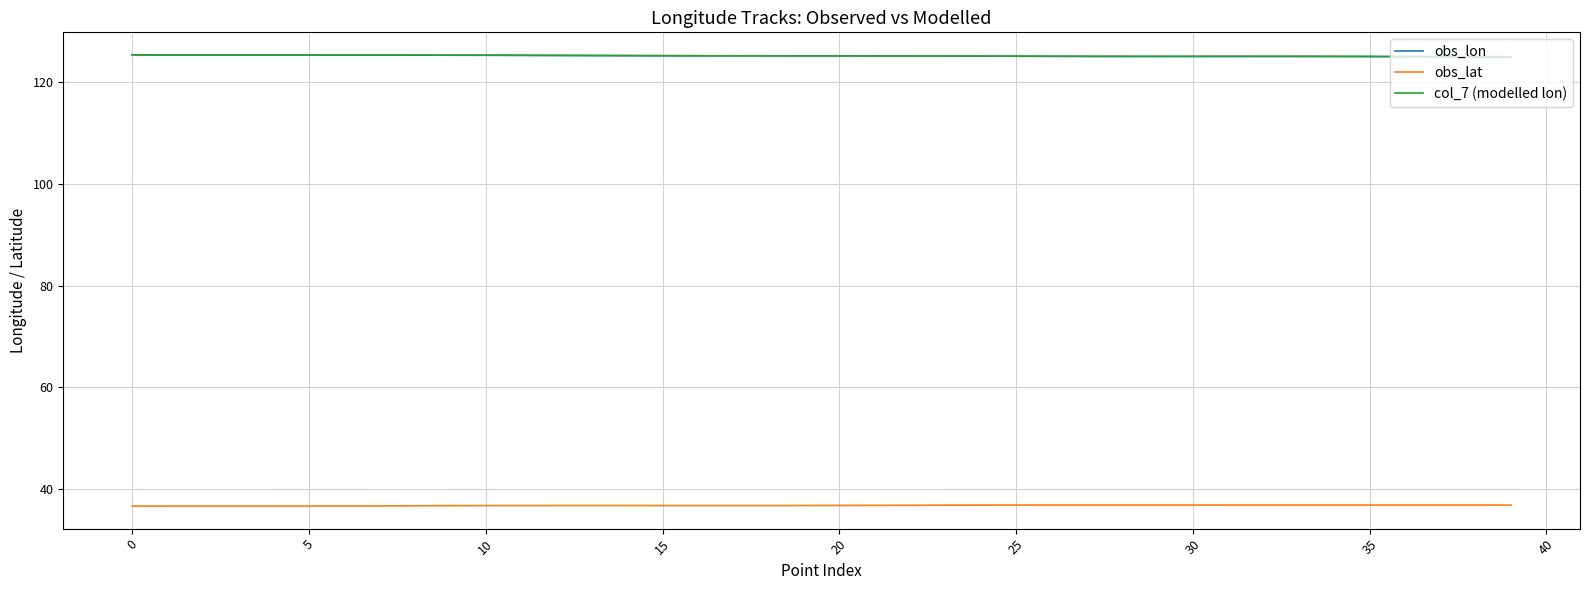

What is the maximum value for obs_lat?

36.8